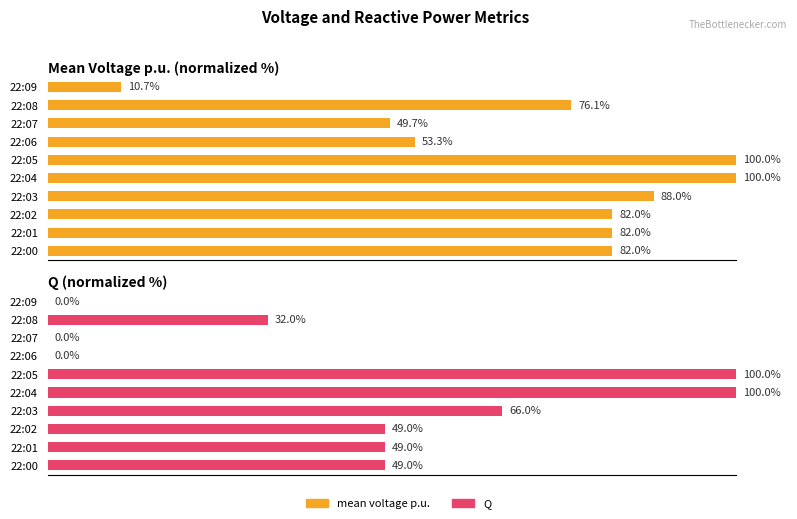

Is it true that mean voltage p.u. equals 123.5 at 22:08?

False